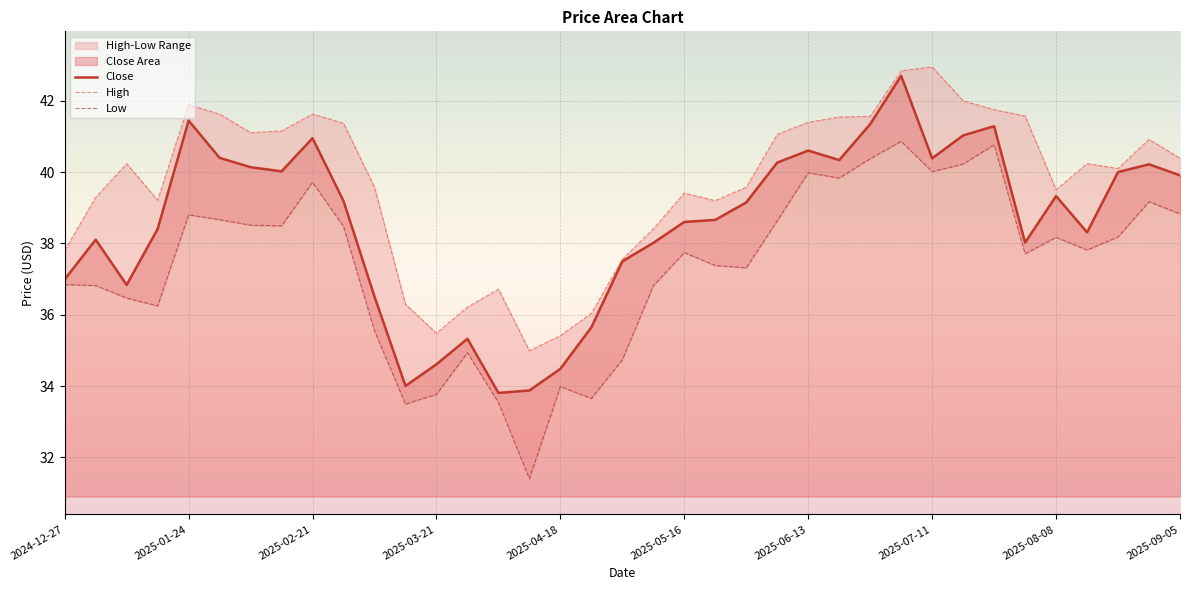

True or false: High and Low cross at least once.

False